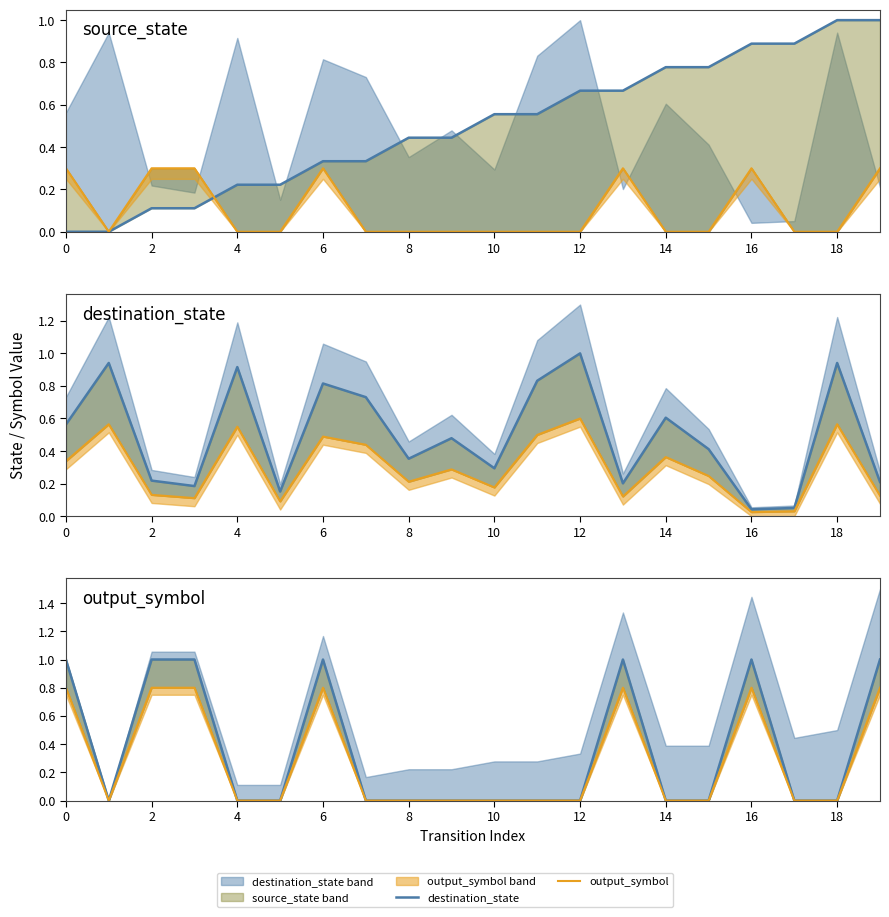

List the series in order of their peak value, highest first.

destination_state, output_symbol